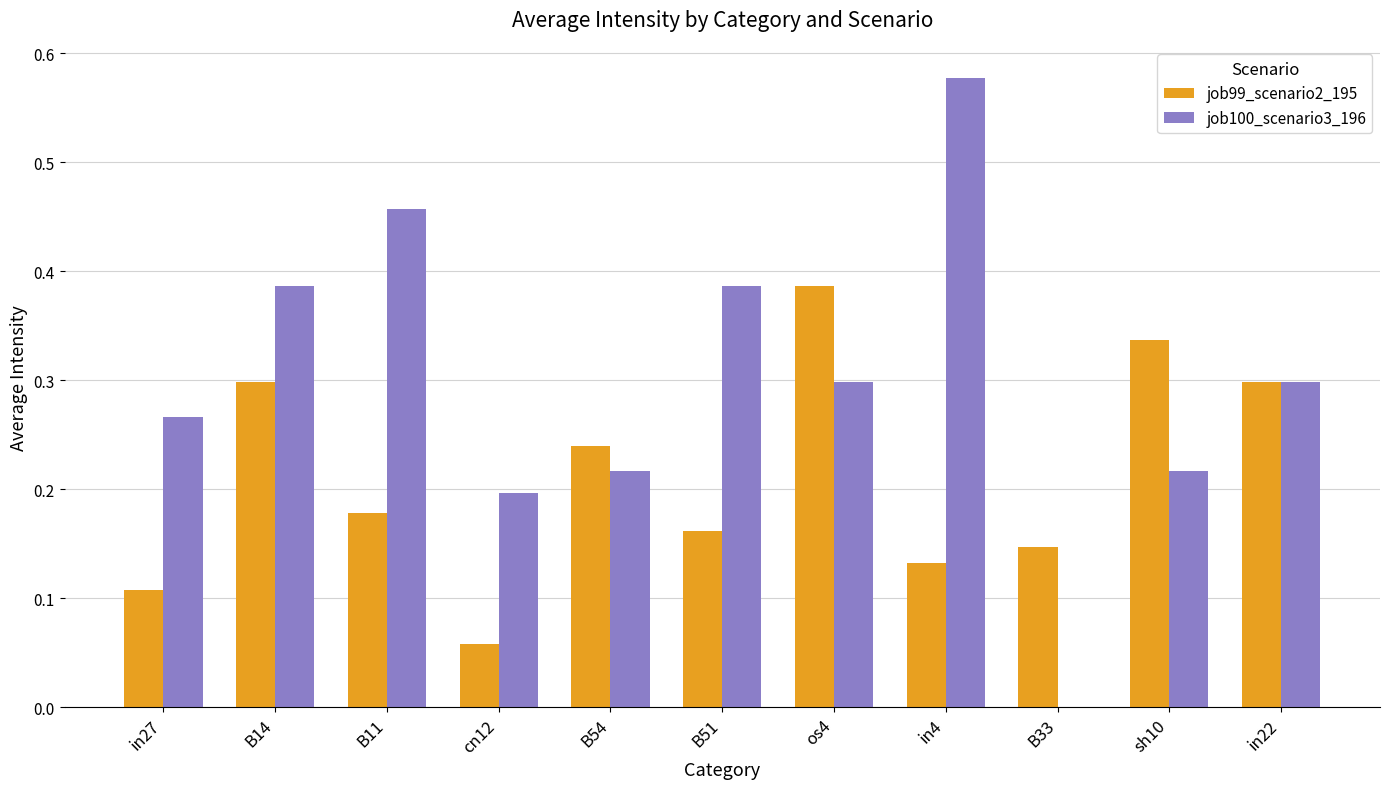

Between B51 and B33, which series saw the biggest shift?

job100_scenario3_196